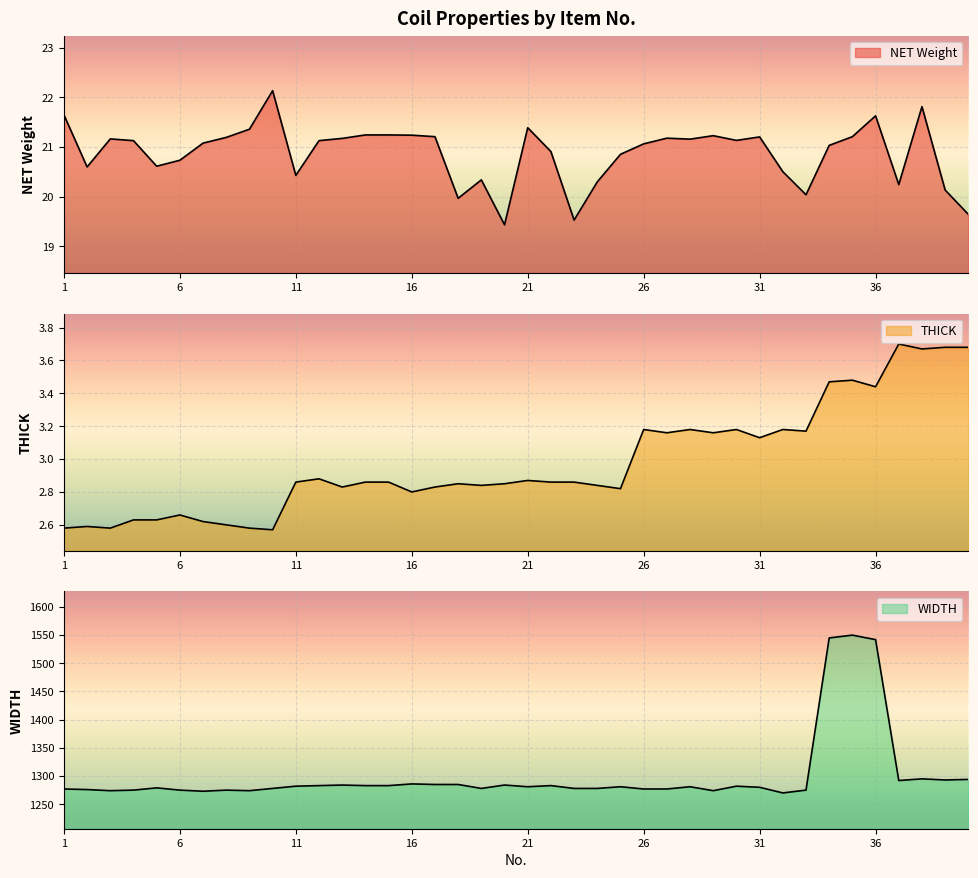

Count the THICK values in the range 2 to 3.

25